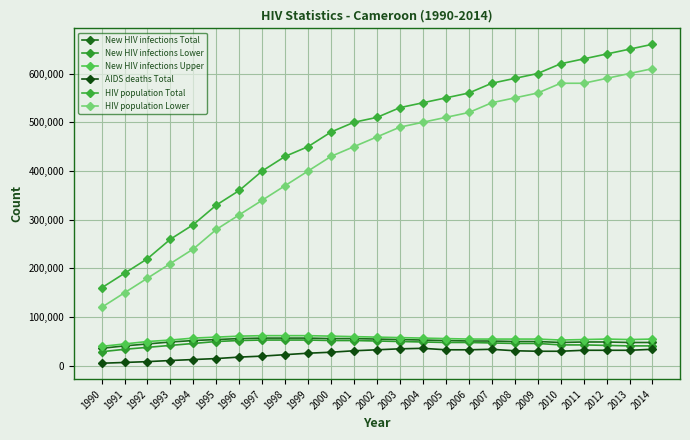

How many lines are shown in the chart?

6